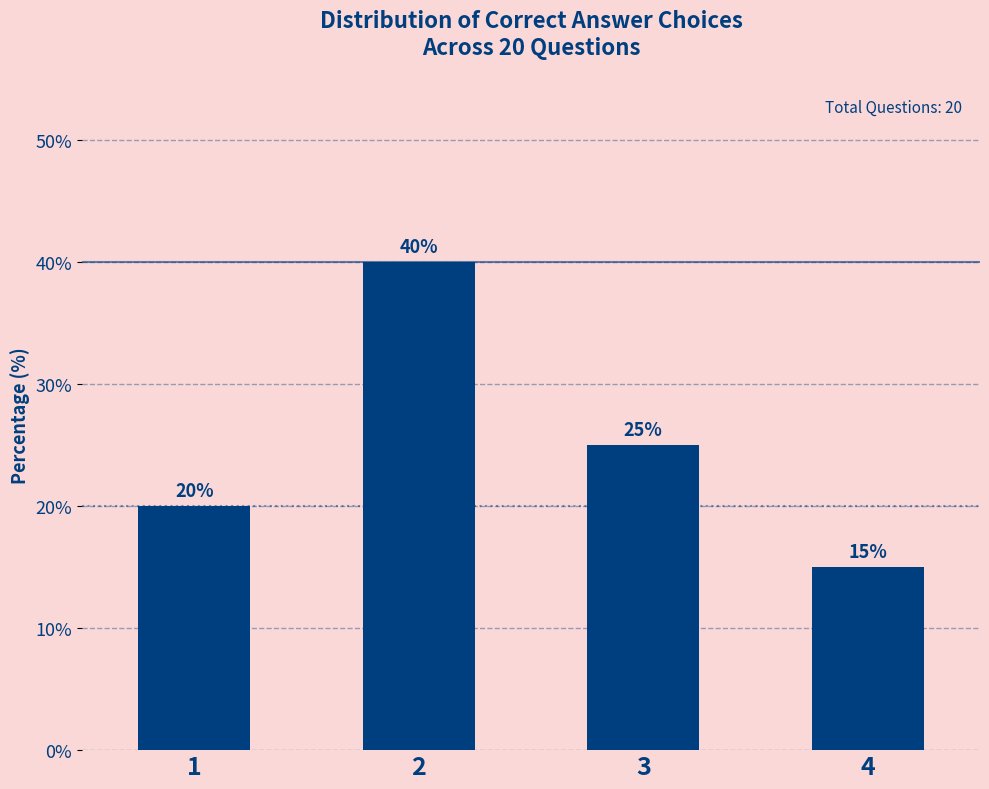

Reading right to left, list all the values displayed in this chart.

4=15	3=25	2=40	1=20